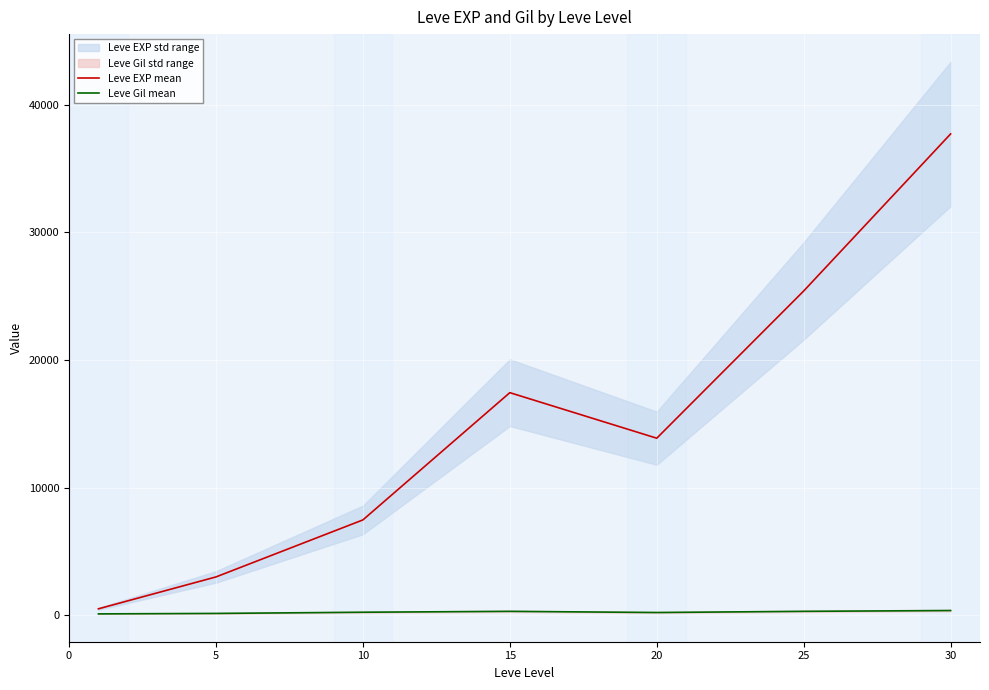

At which category does Leve Gil mean reach its first local valley?

20